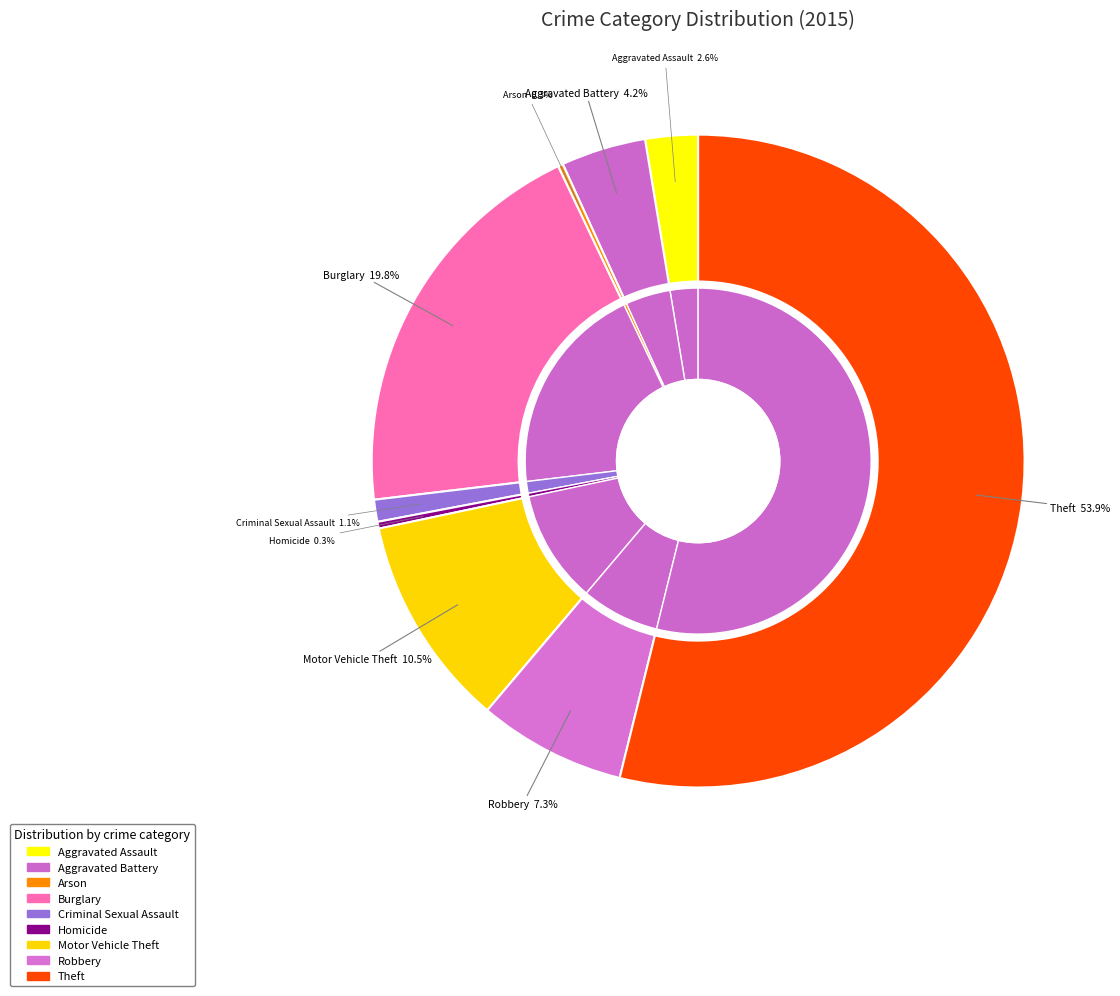

Is there any slice that represents more than half of the pie?

Yes